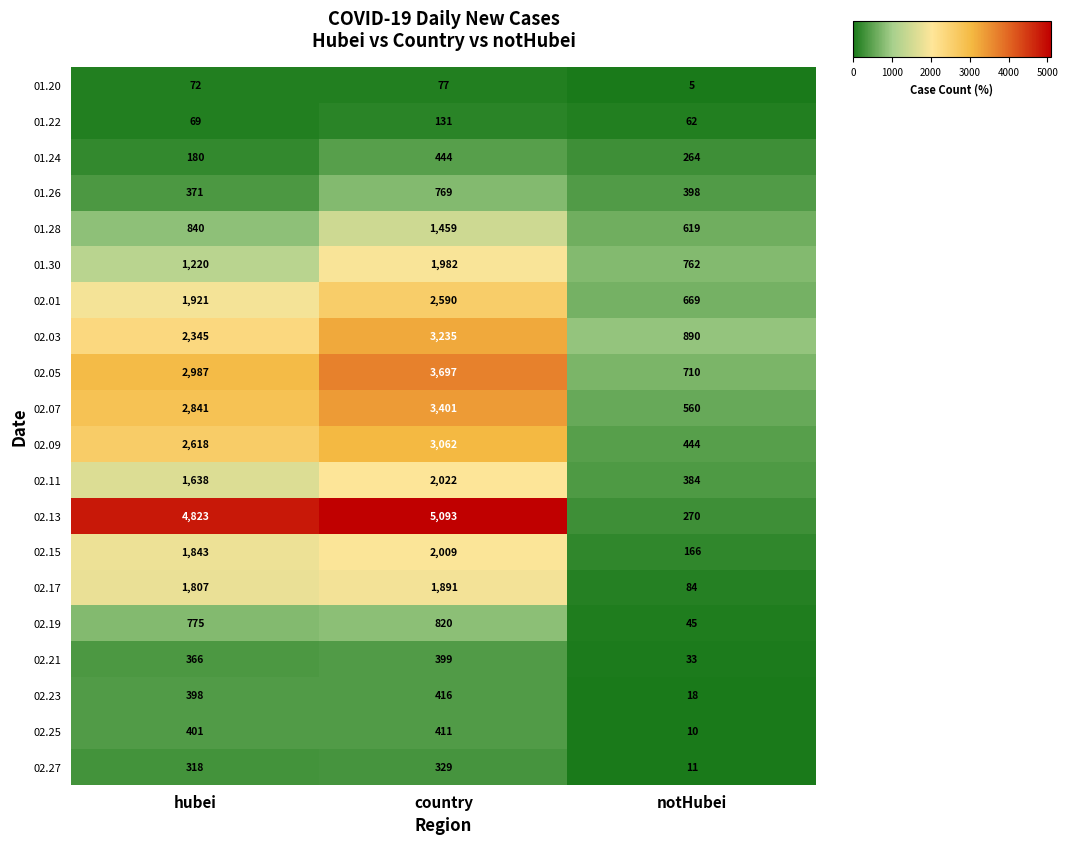

At which category is the sum across all series the highest?

country